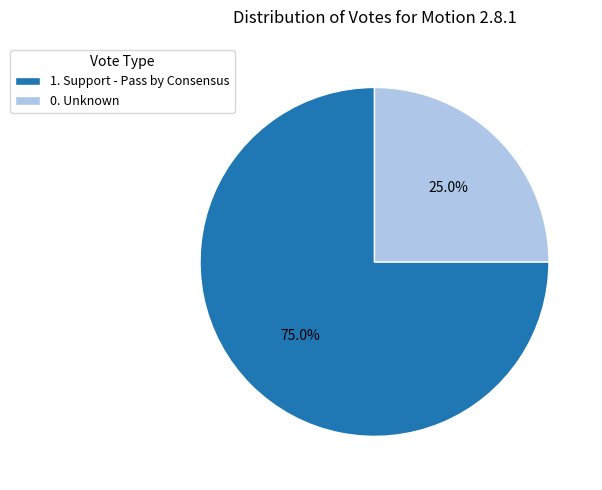

What is the smallest slice in the pie chart?

0. Unknown